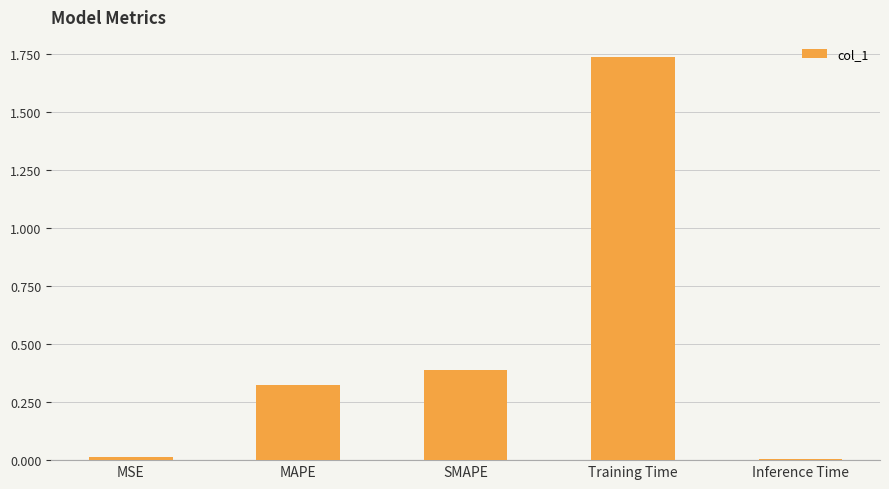

What is the sum of all values?

2.5